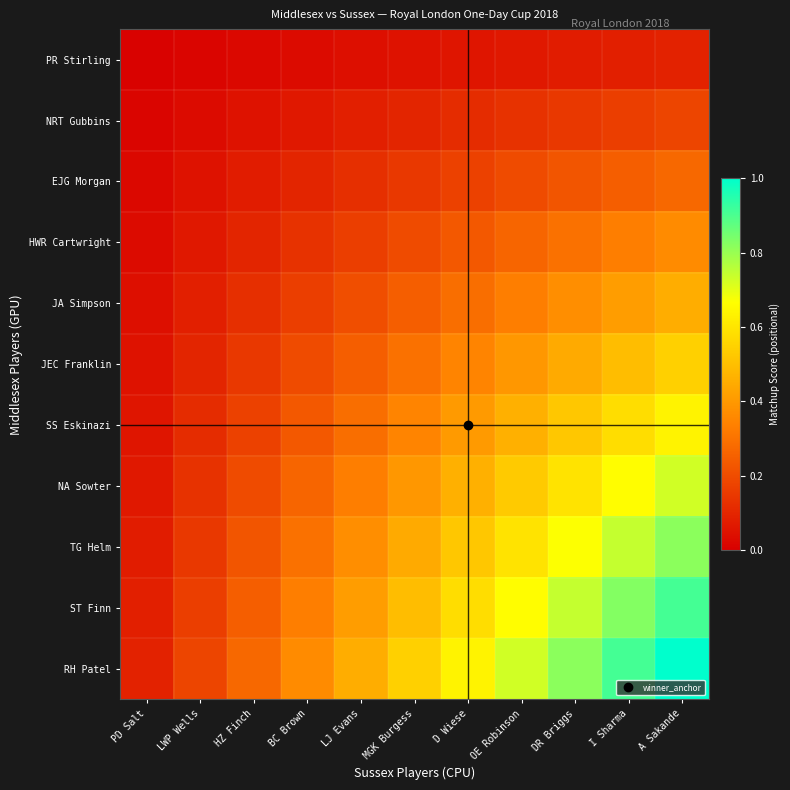

What is the spread (max minus min) of values at BC Brown?

0.3